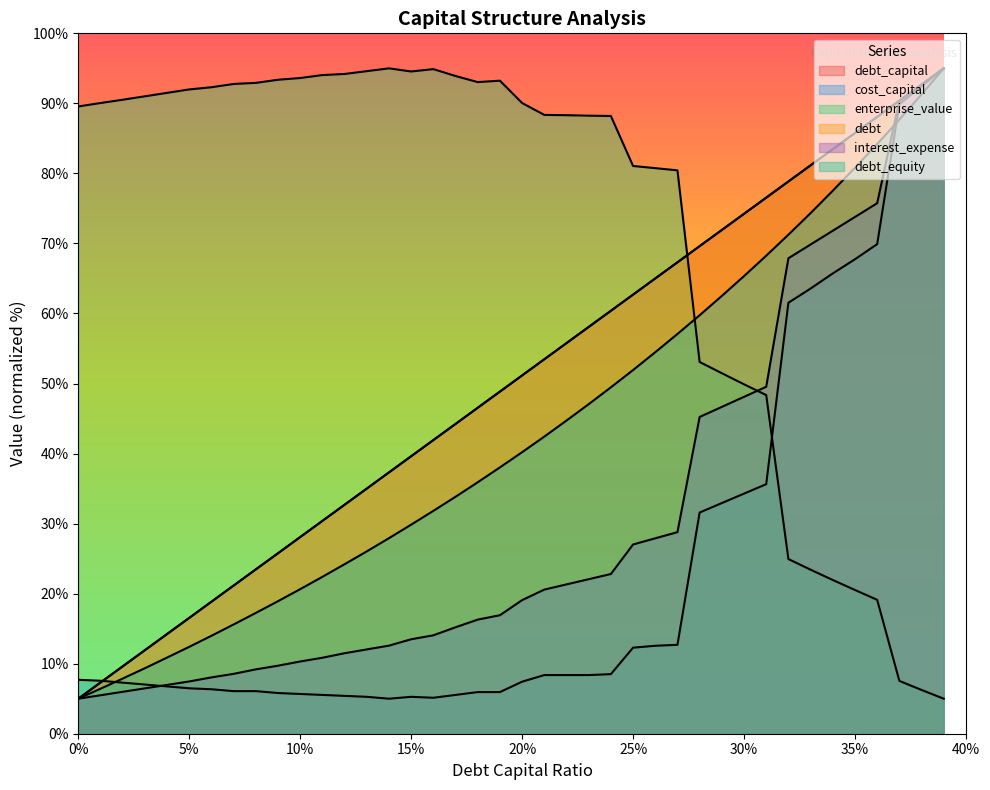

What is the approximate value of enterprise_value at 0.22?

88.3